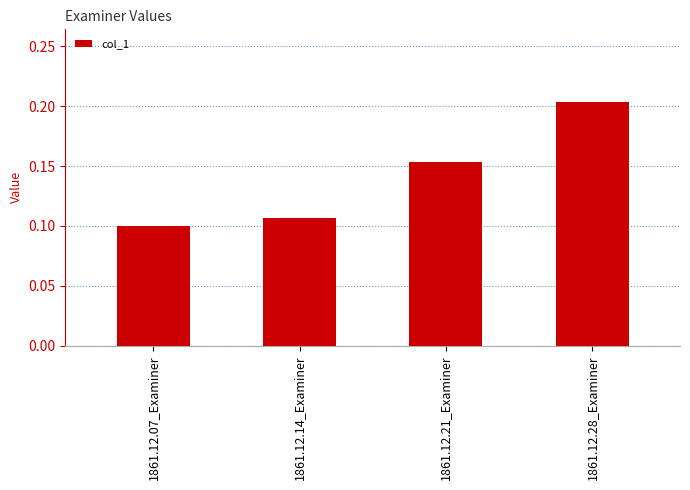

Count the values in the range 0 to 1.

4